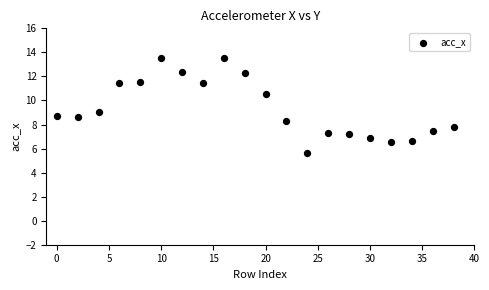

What is the range of Y values (max minus min)?

7.9